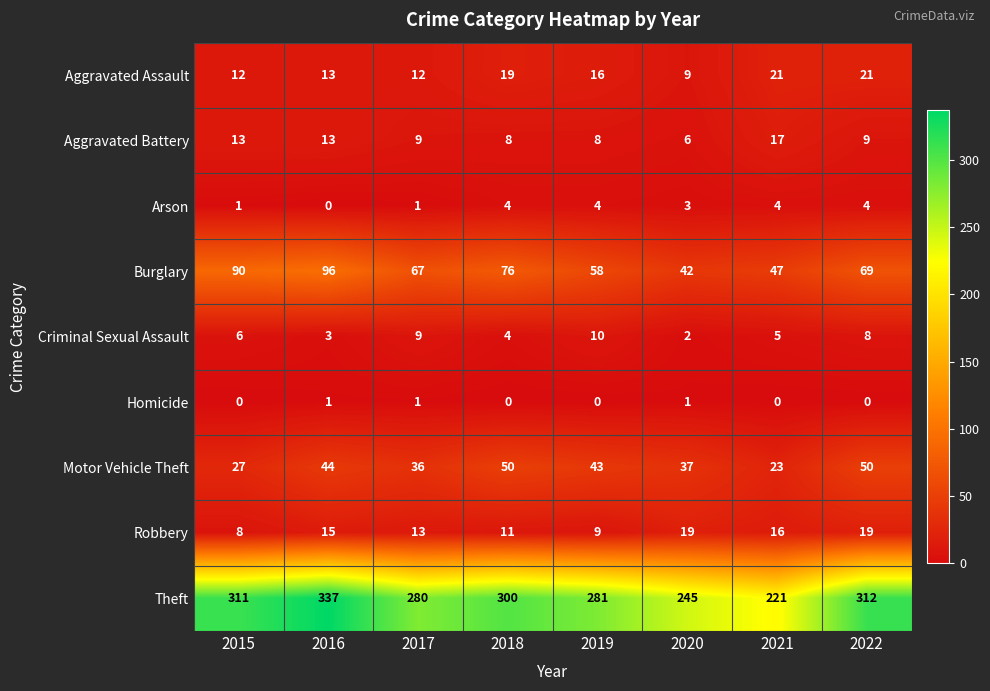

What is the difference between the second highest and second lowest values in the Arson series?

3